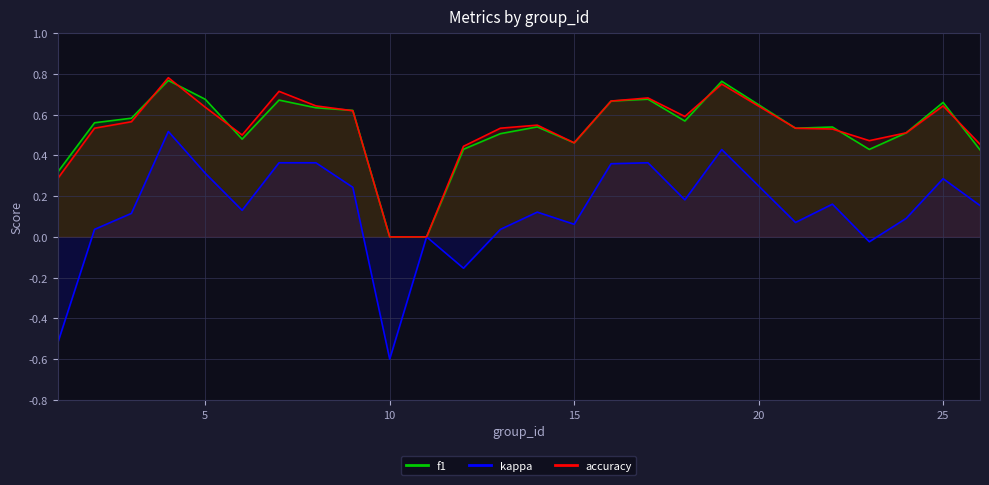

Which series has the largest range (max minus min)?

kappa